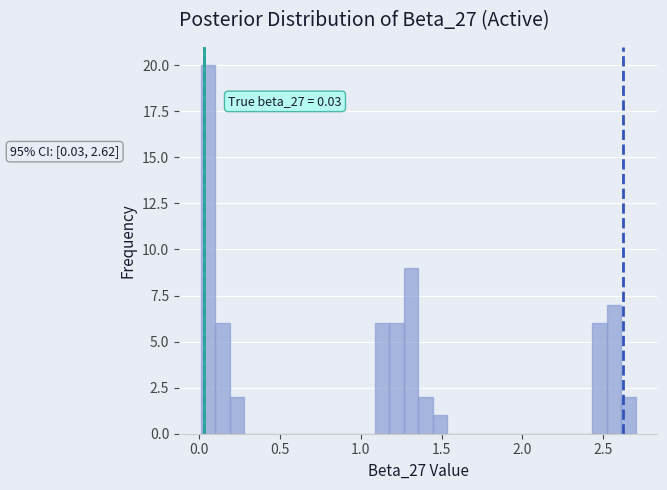

Read against the x-axis, roughly where is the centre of the tallest bar?

0.05